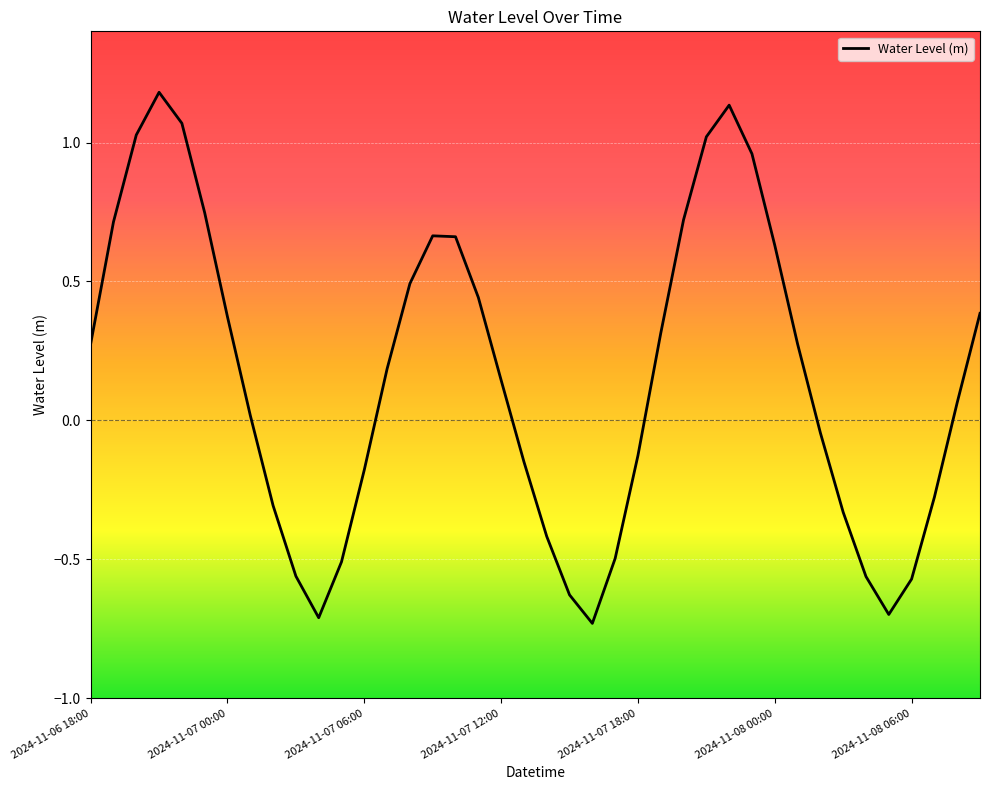

Count the number of data series in this chart.

1